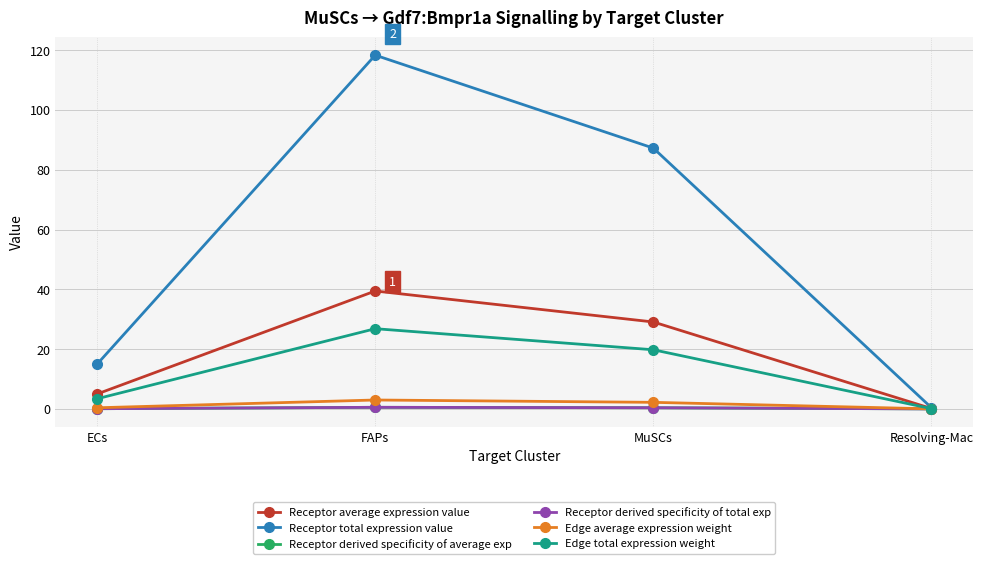

Is this an area chart (filled region under the line)?

No